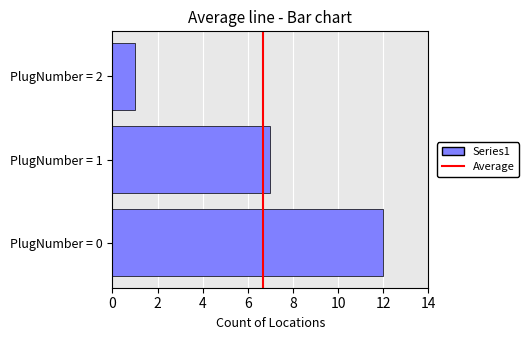

How many series are shown in this chart?

1